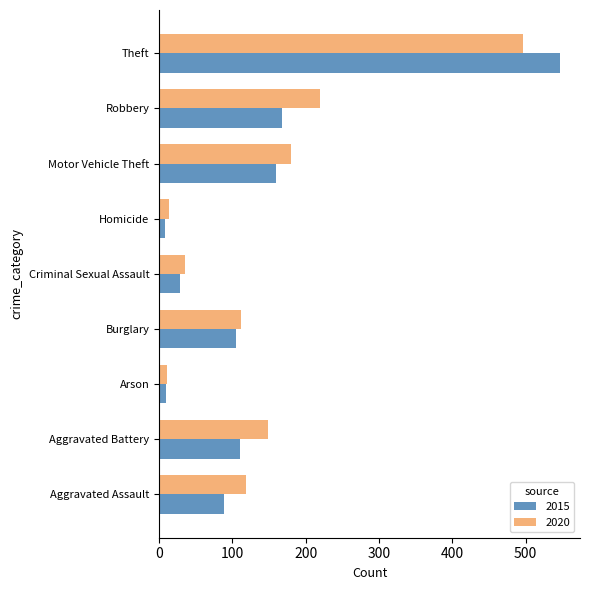

The value of 2020 at Robbery is 219. True or false?

True